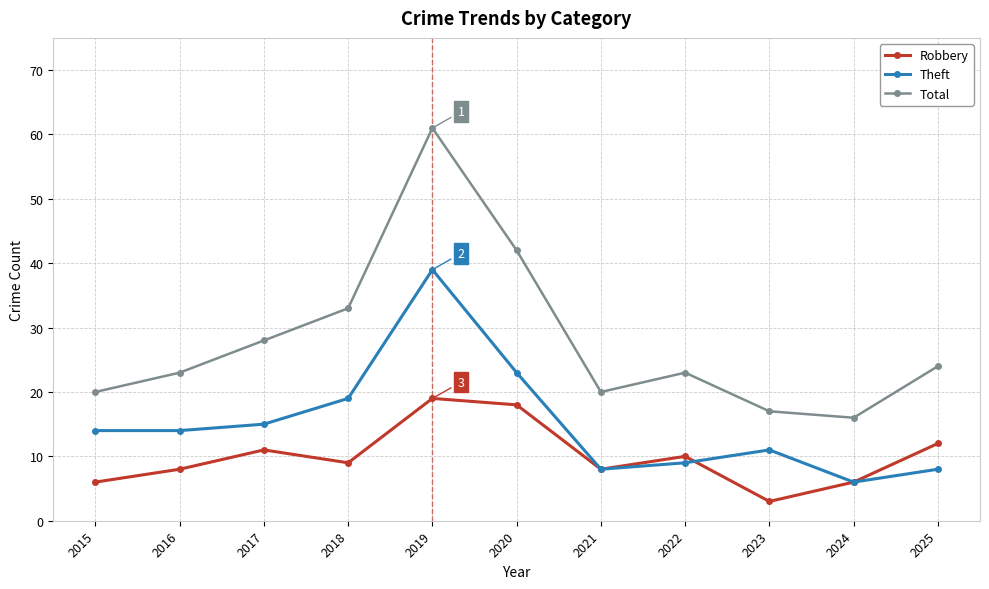

How many distinct data groups are displayed?

3